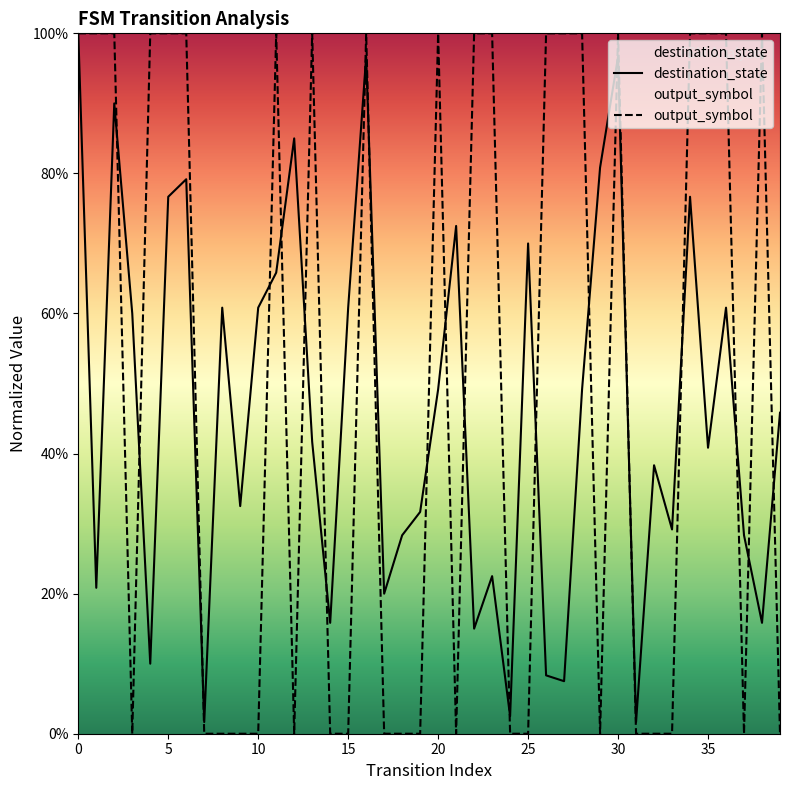

Which has a higher value, 36 or 31?

36